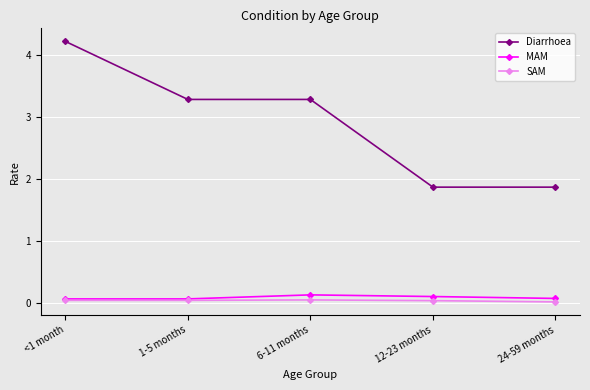

True or false: Diarrhoea has more than 2 points higher than both neighbors.

False